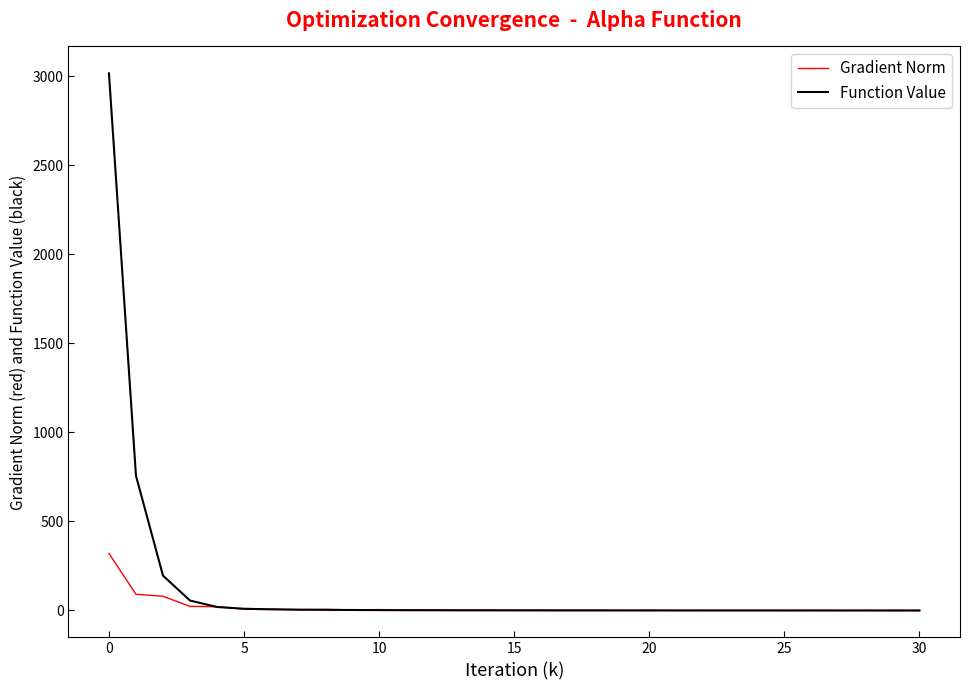

Which series has the largest range (max minus min)?

Function Value